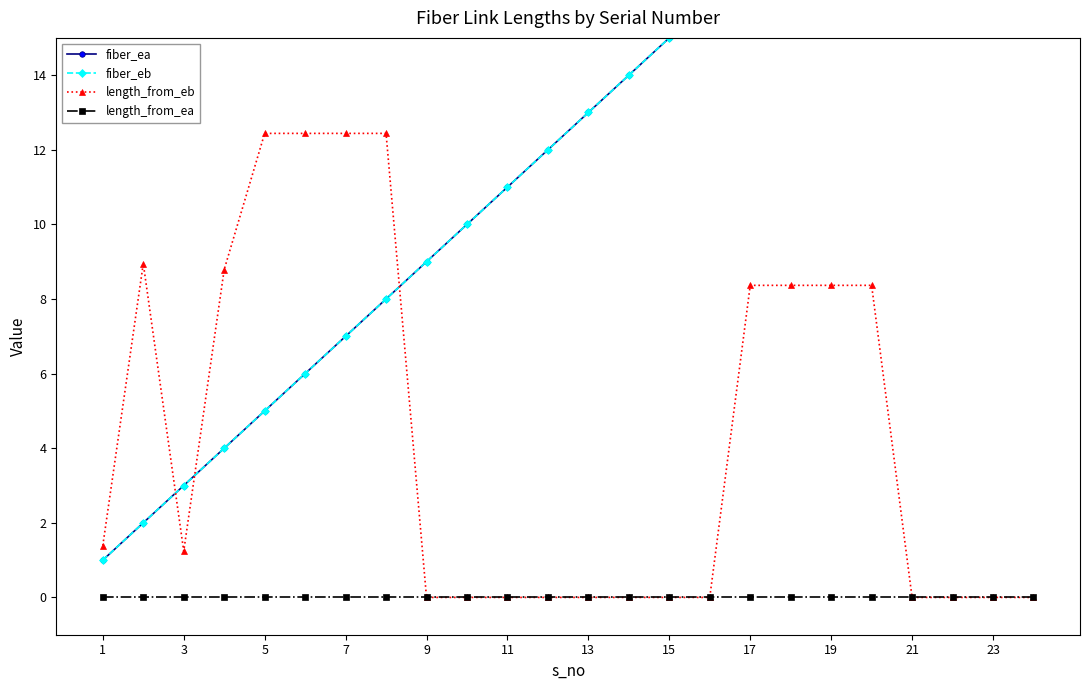

What is the difference between the maximum and minimum values in the length_from_eb series?

12.4